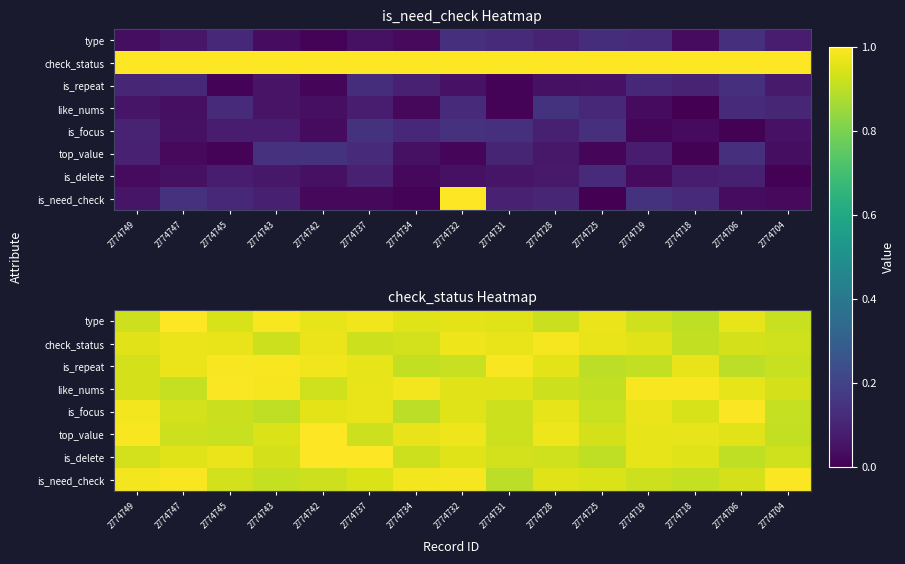

Read the check_status value at 2774734.

0.9